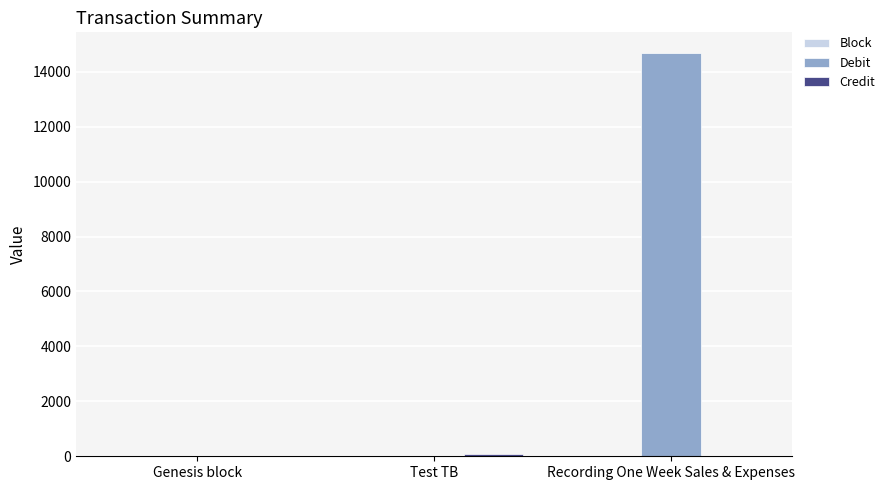

Which series has the largest total across all categories?

Debit